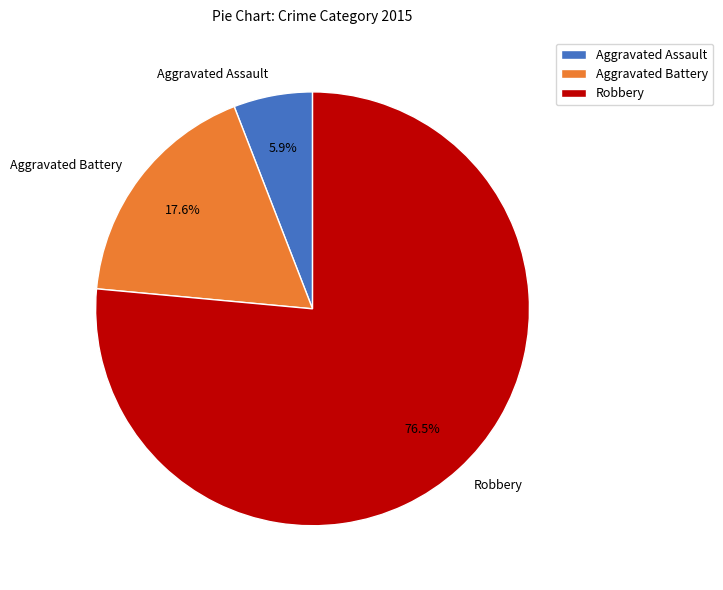

What is the majority slice?

Robbery